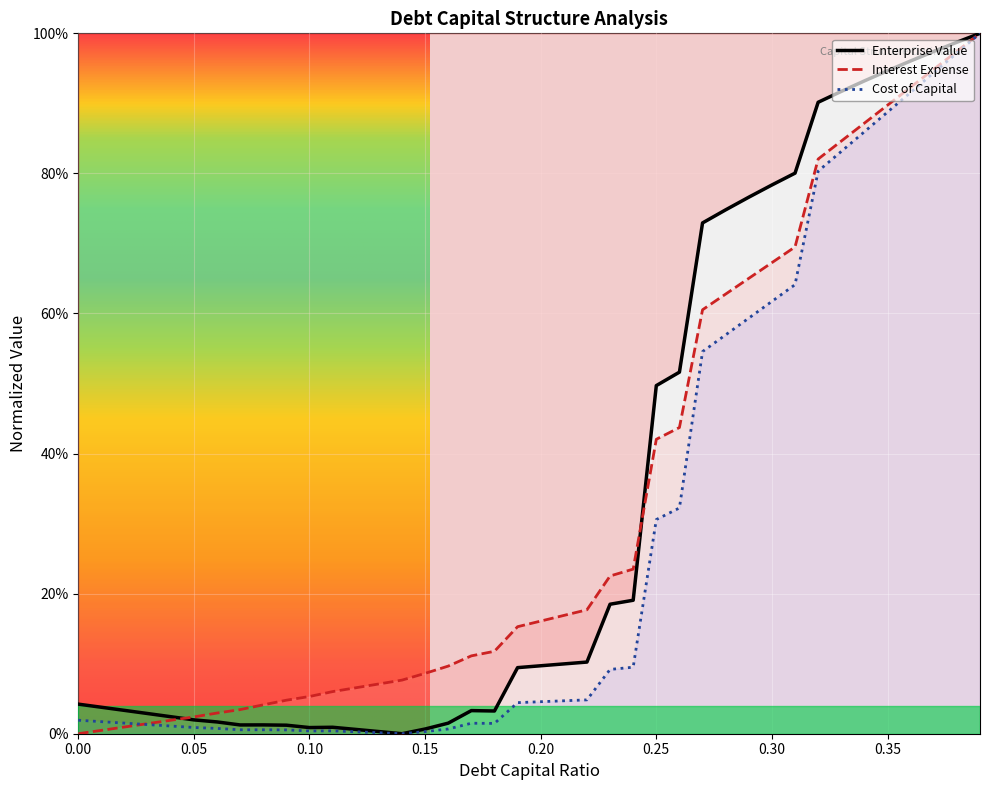

Reading left to right, list all the values displayed in this chart.

cost_capital: 0.0=0.0	0.01=0.0	0.02=0.0	0.03=0.0	0.04=0.0	0.05=0.0	0.06=0.0	0.07=0.0	0.08=0.0	0.09=0.0	0.1=0.0	0.11=0.0	0.12=0.0	0.13=0.0	0.14=0.0	0.15=0.0	0.16=0.0	0.17=0.0	0.18=0.0	0.19=0.0	0.2=0.0	0.21=0.0	0.22=0.0	0.23=0.1	0.24=0.1	0.25=0.3	0.26=0.3	0.27=0.5	0.28=0.6	0.29=0.6	0.3=0.6	0.31=0.6	0.32=0.8	0.33=0.8	0.34=0.9	0.35=0.9	0.36=0.9	0.37=0.9	0.38=1.0	0.39=1.0
enterprise_value: 0.0=0.0	0.01=0.0	0.02=0.0	0.03=0.0	0.04=0.0	0.05=0.0	0.06=0.0	0.07=0.0	0.08=0.0	0.09=0.0	0.1=0.0	0.11=0.0	0.12=0.0	0.13=0.0	0.14=0.0	0.15=0.0	0.16=0.0	0.17=0.0	0.18=0.0	0.19=0.1	0.2=0.1	0.21=0.1	0.22=0.1	0.23=0.2	0.24=0.2	0.25=0.5	0.26=0.5	0.27=0.7	0.28=0.7	0.29=0.8	0.3=0.8	0.31=0.8	0.32=0.9	0.33=0.9	0.34=0.9	0.35=0.9	0.36=1.0	0.37=1.0	0.38=1.0	0.39=1.0
interest_expense: 0.0=0.0	0.01=0.0	0.02=0.0	0.03=0.0	0.04=0.0	0.05=0.0	0.06=0.0	0.07=0.0	0.08=0.0	0.09=0.0	0.1=0.1	0.11=0.1	0.12=0.1	0.13=0.1	0.14=0.1	0.15=0.1	0.16=0.1	0.17=0.1	0.18=0.1	0.19=0.2	0.2=0.2	0.21=0.2	0.22=0.2	0.23=0.2	0.24=0.2	0.25=0.4	0.26=0.4	0.27=0.6	0.28=0.6	0.29=0.7	0.3=0.7	0.31=0.7	0.32=0.8	0.33=0.8	0.34=0.9	0.35=0.9	0.36=0.9	0.37=0.9	0.38=1.0	0.39=1.0